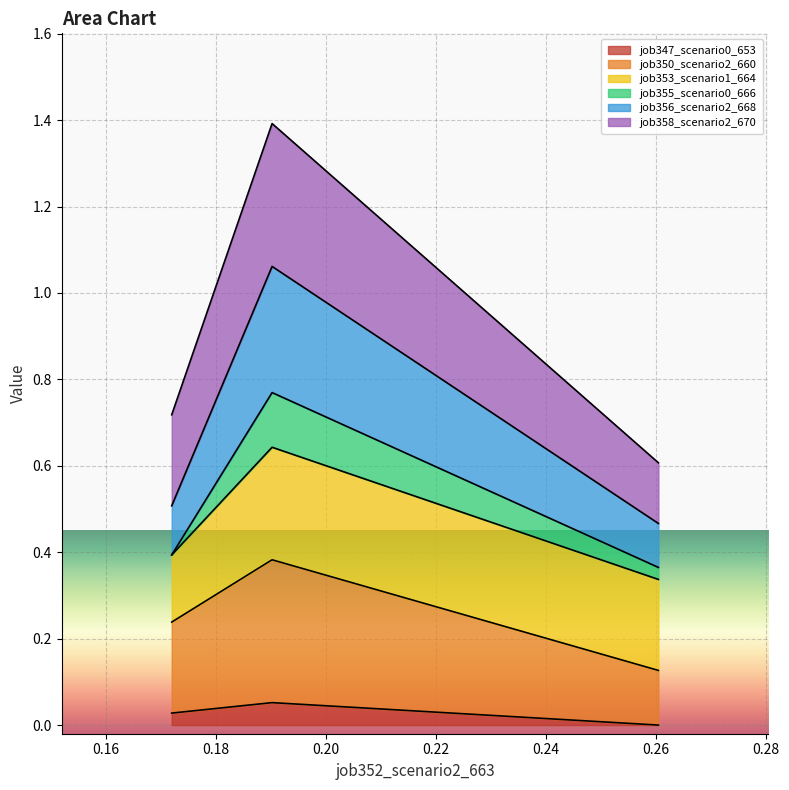

Count the number of categories in the chart.

3